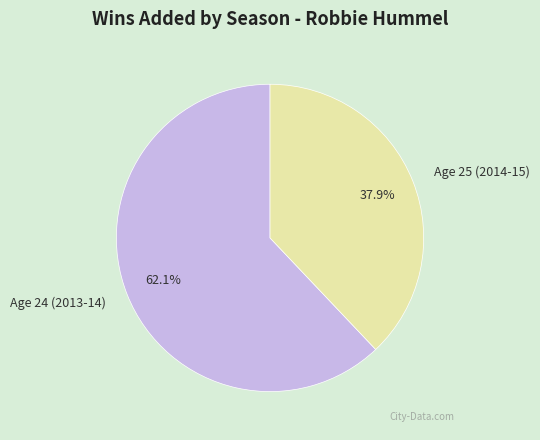

To the nearest percent, what percentage of the pie is Age 25 (2014-15)?

38%